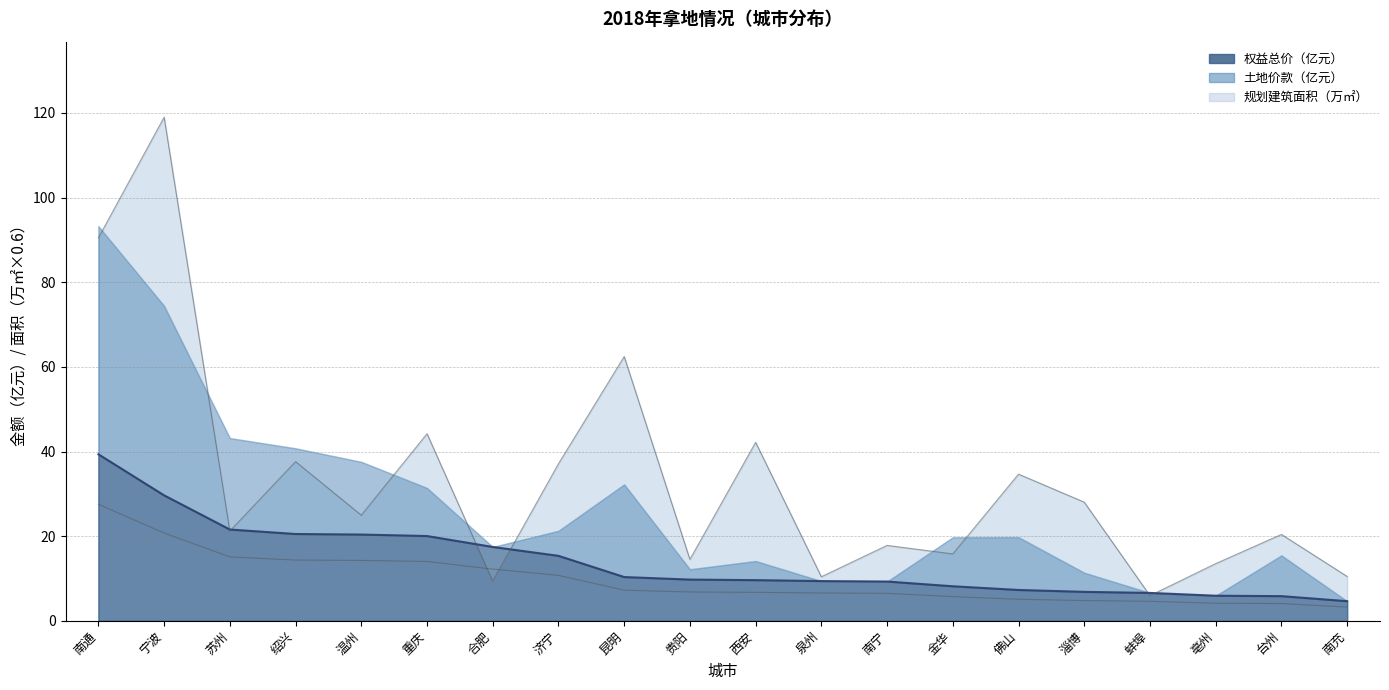

Which label corresponds to the largest value in the chart?

宁波